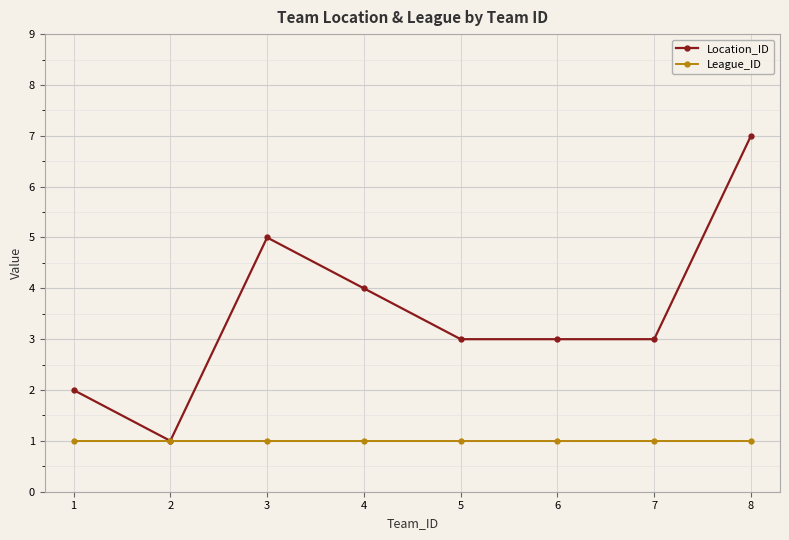

Where is Location_ID nearest to the value 4?

4